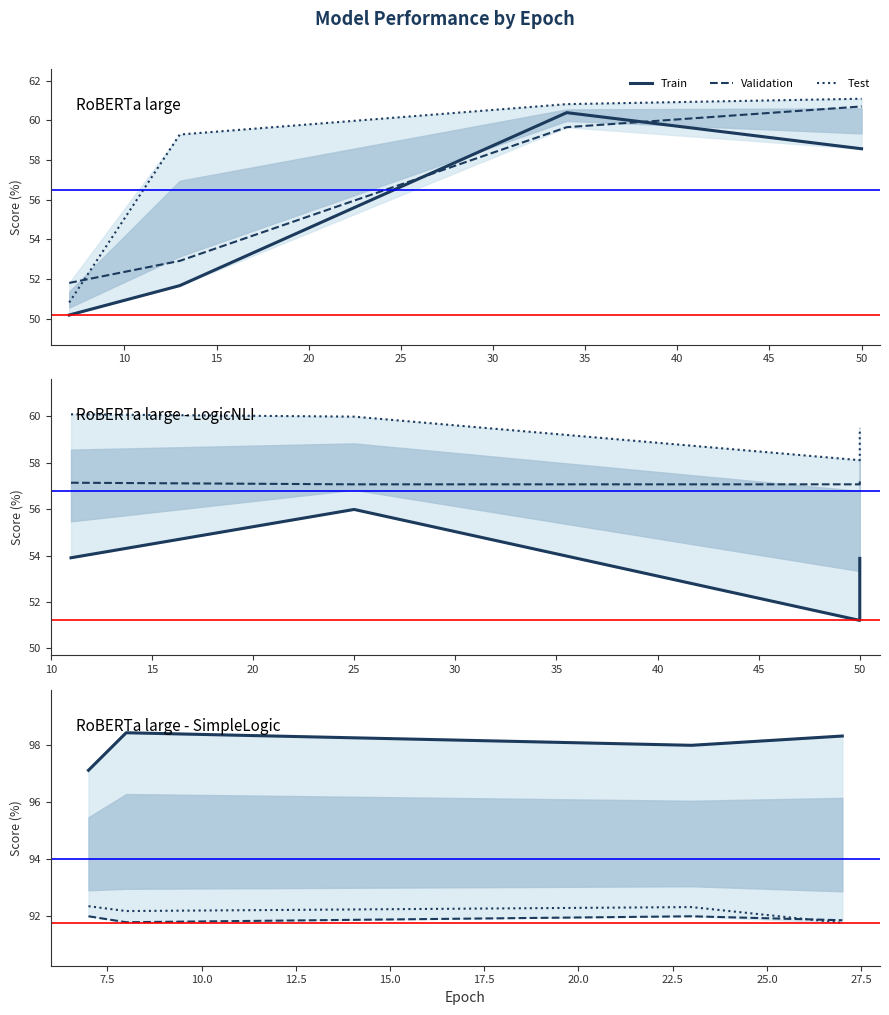

What are all the series names shown in the legend?

Train, Validation, Test